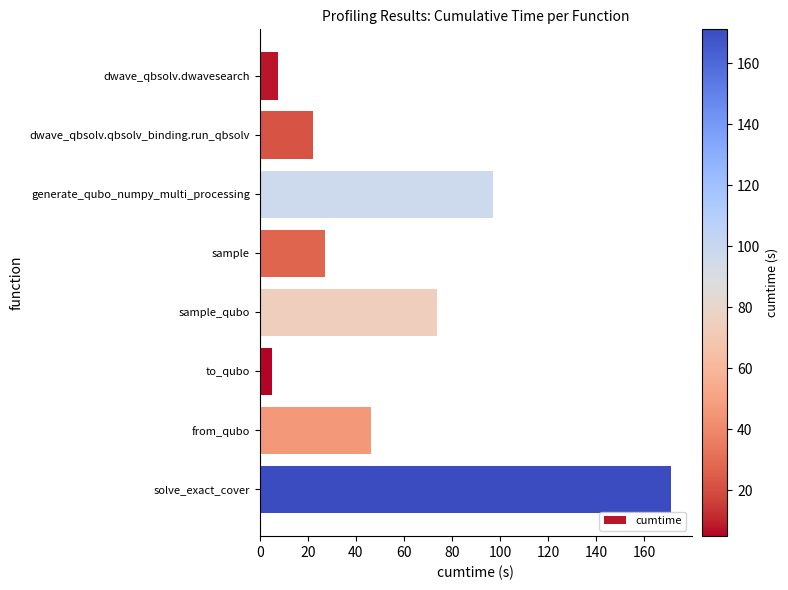

How many bars are there in total?

8